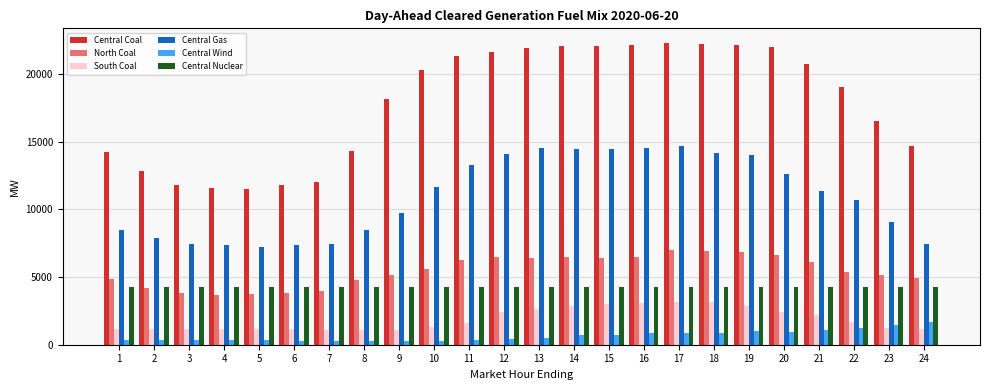

What is the total value across all series at 15?

50861.8